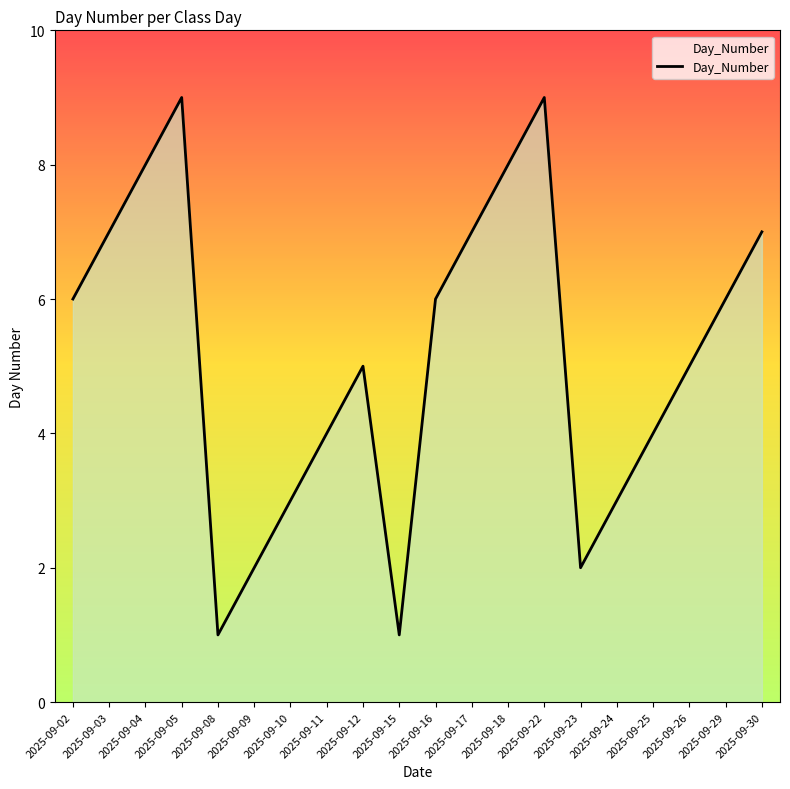

How many values are between 3 and 7?

12